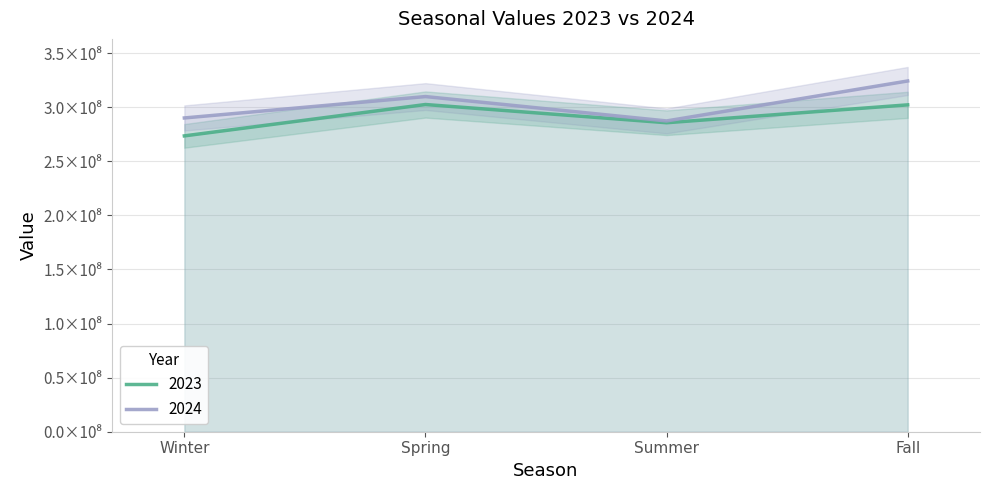

Between Winter and Summer, which series saw the biggest shift?

2023